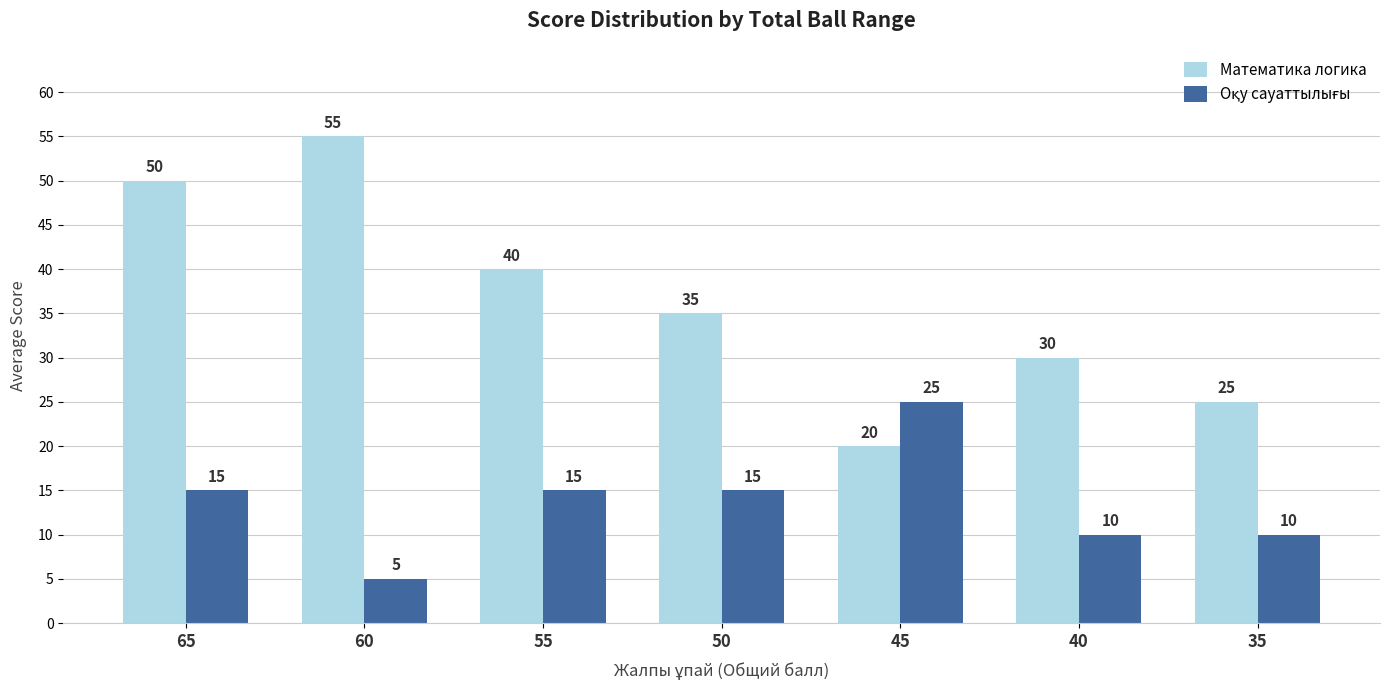

True or false: Математика логика has a value of 13 at 45.

False